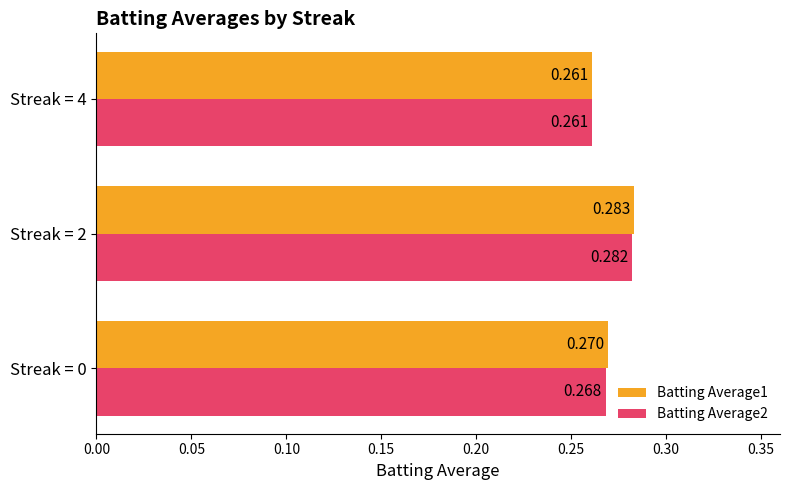

Is the value of Batting Average2 at Streak = 0 greater than the value of Batting Average1 at Streak = 2?

No